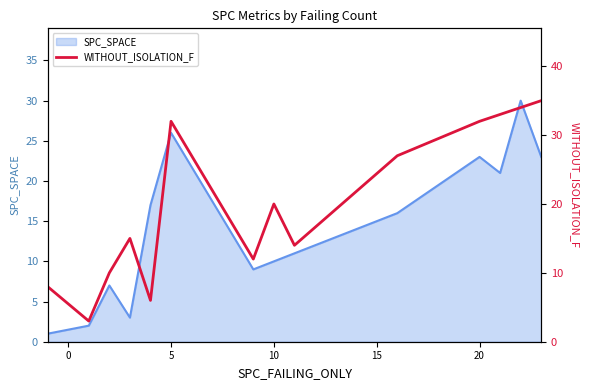

How many points are higher than both their immediate neighbors (excluding endpoints)?

3